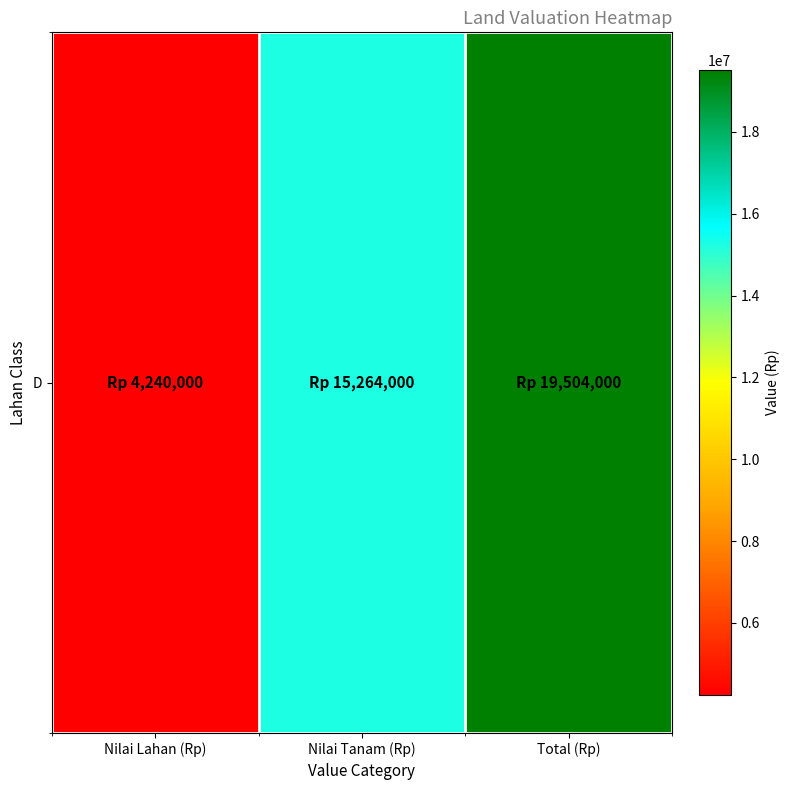

Is it true that the value at Nilai Tanam (Rp) is 22671167?

False